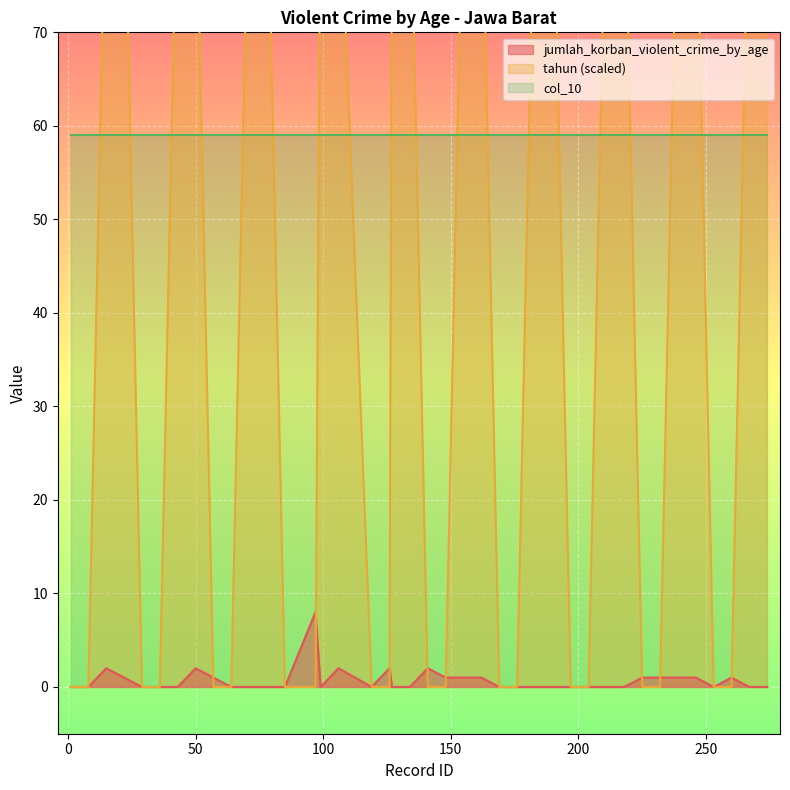

List the labels in order of tahun value, largest first.

15, 22, 43, 50, 71, 78, 99, 106, 127, 134, 155, 162, 183, 190, 211, 218, 239, 246, 267, 274, 1, 8, 29, 36, 57, 64, 85, 97, 119, 126, 141, 148, 169, 176, 197, 204, 225, 232, 253, 260